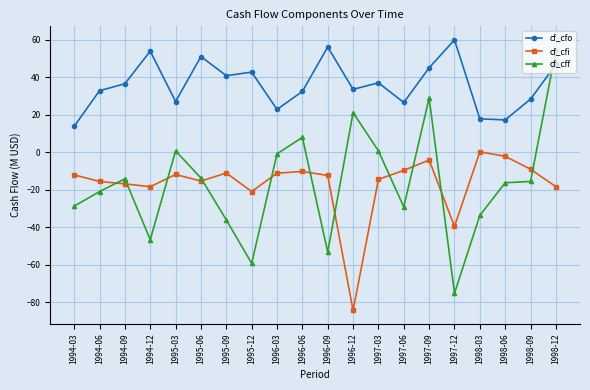

What is the total value across all series at 1995-09?

-6.4